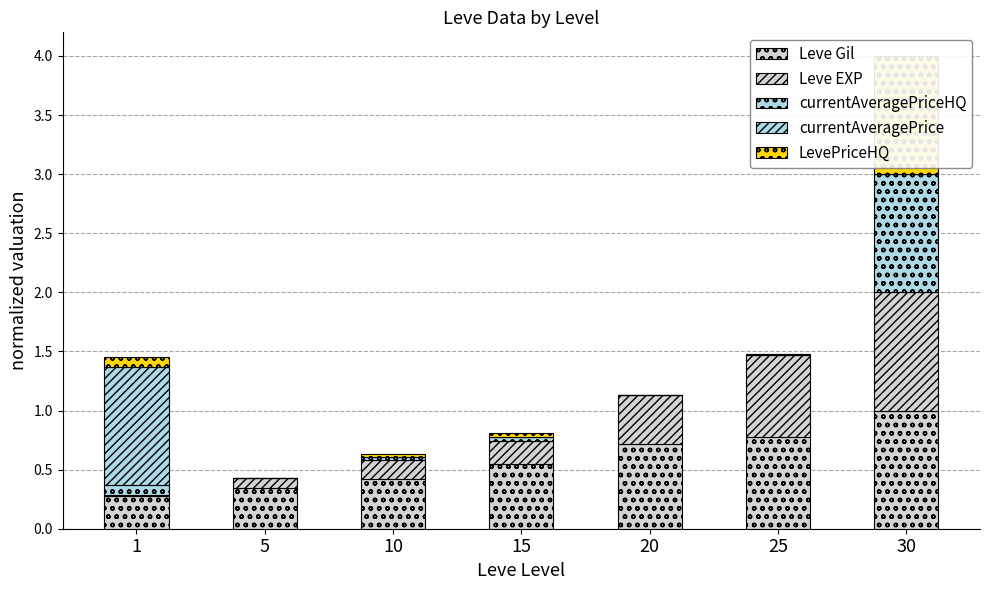

What is the total value across all series at 1?

1.5